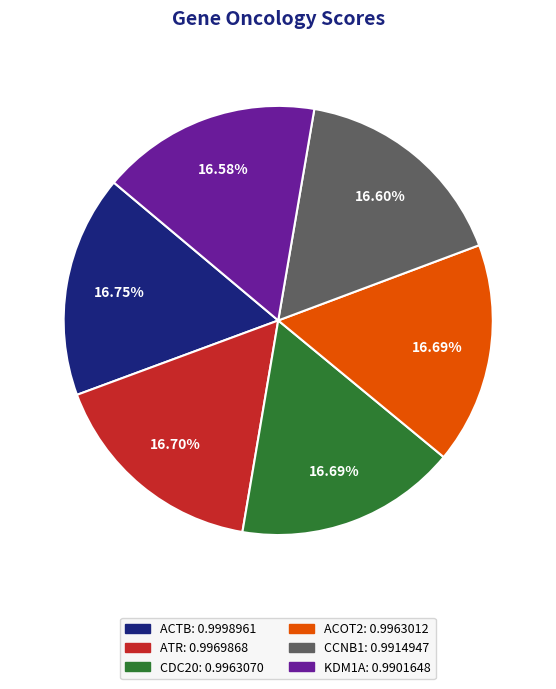

Do KDM1A and ACTB together represent more than half of the pie?

No